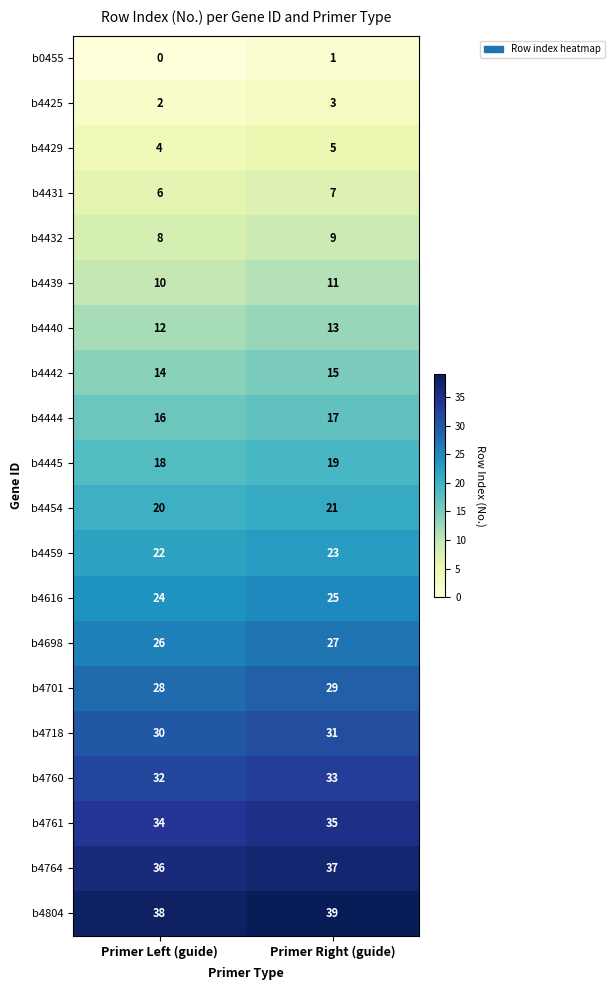

Rank the series by their maximum value, from highest to lowest.

b4804, b4764, b4761, b4760, b4718, b4701, b4698, b4616, b4459, b4454, b4445, b4444, b4442, b4440, b4439, b4432, b4431, b4429, b4425, b0455